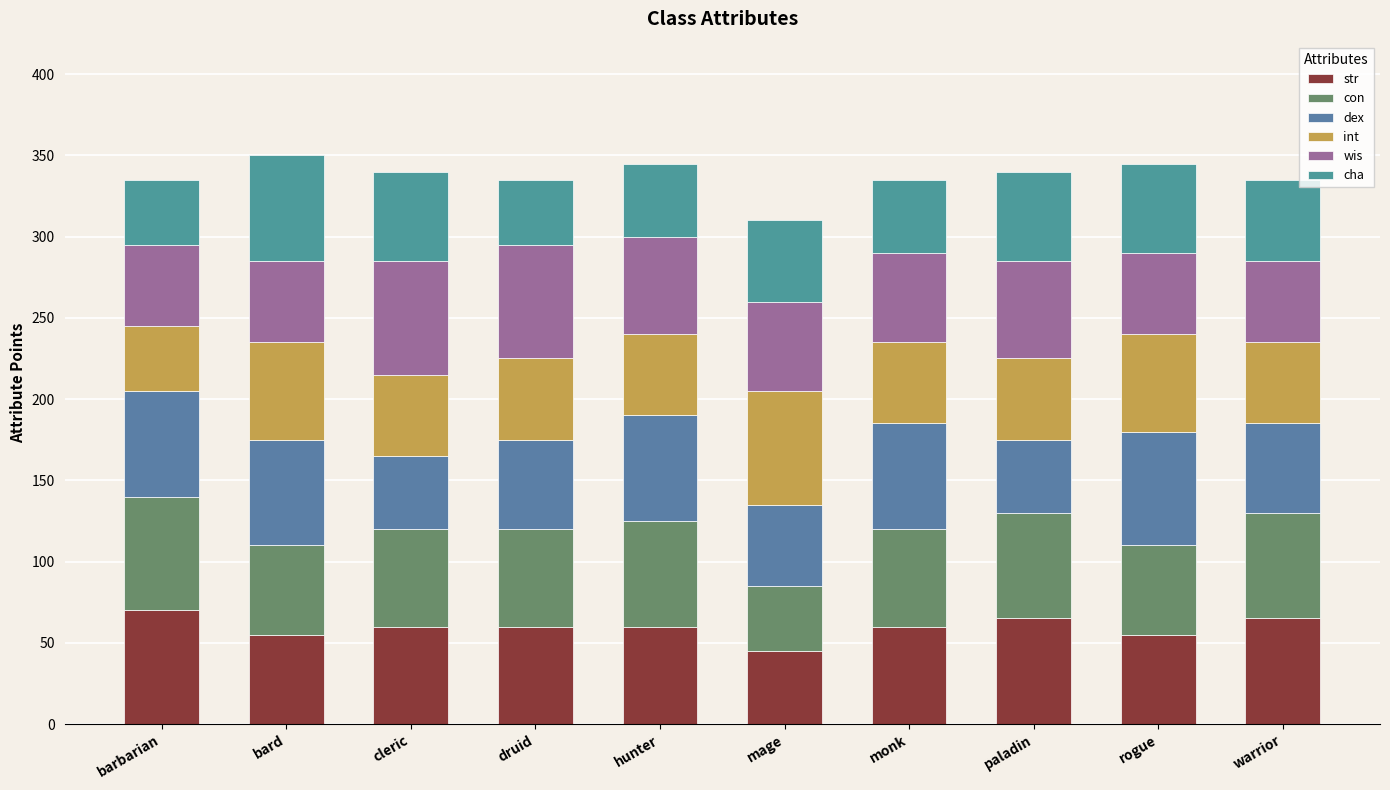

What are all the series names shown in the legend?

str, con, dex, int, wis, cha